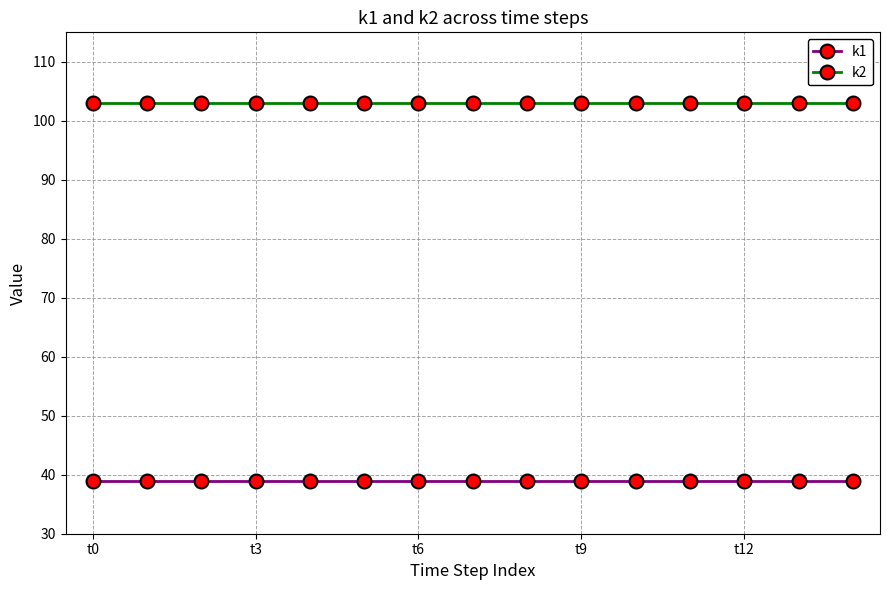

Which series has the largest total across all categories?

k2